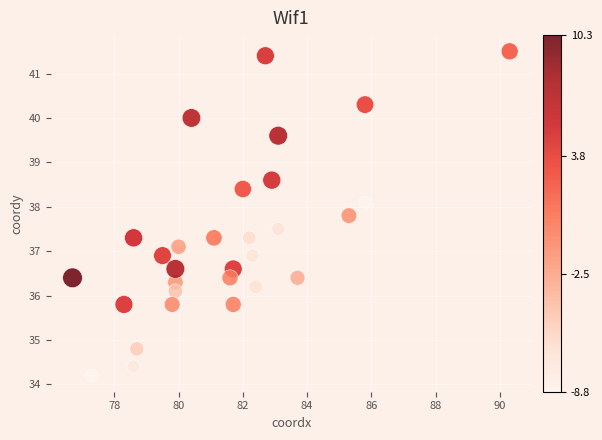

What is the range of Y values (max minus min)?

7.3